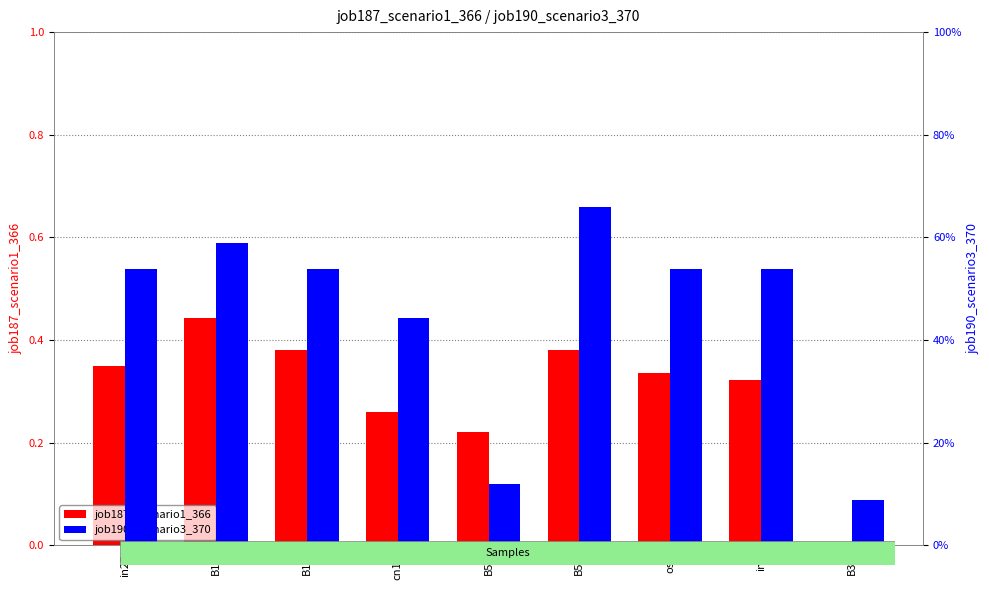

The value of job187_scenario1_366 at in27 is 0.1. True or false?

False